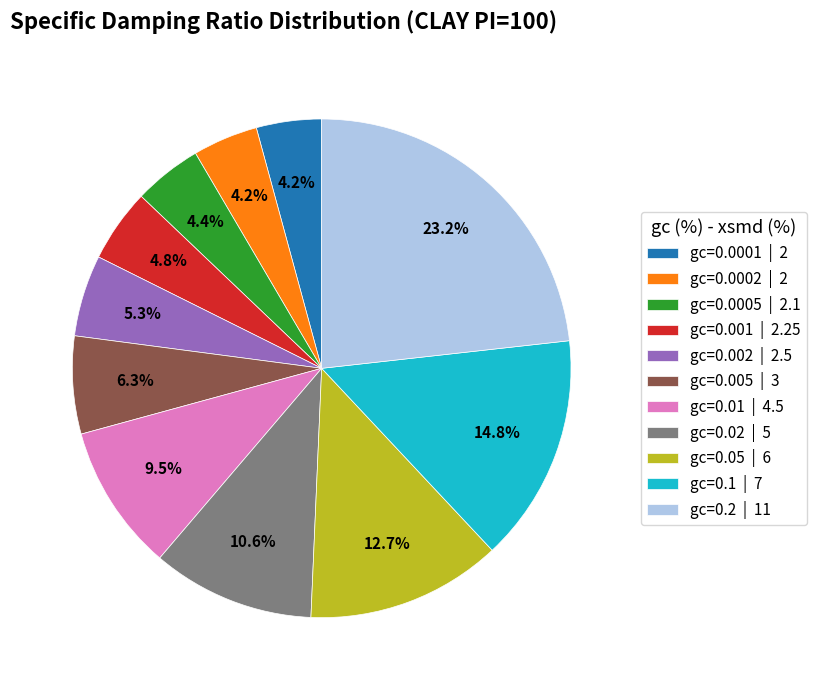

To the nearest percent, what is the difference between the largest and smallest slice percentages?

19%